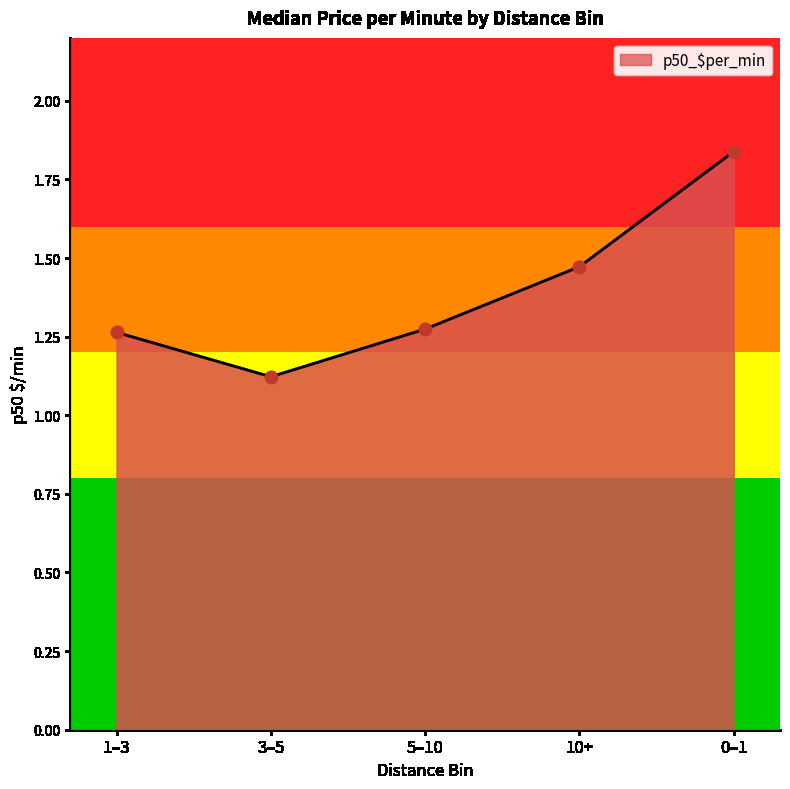

What is the ratio of the value at 5–10 to the value at 0–1?

0.7